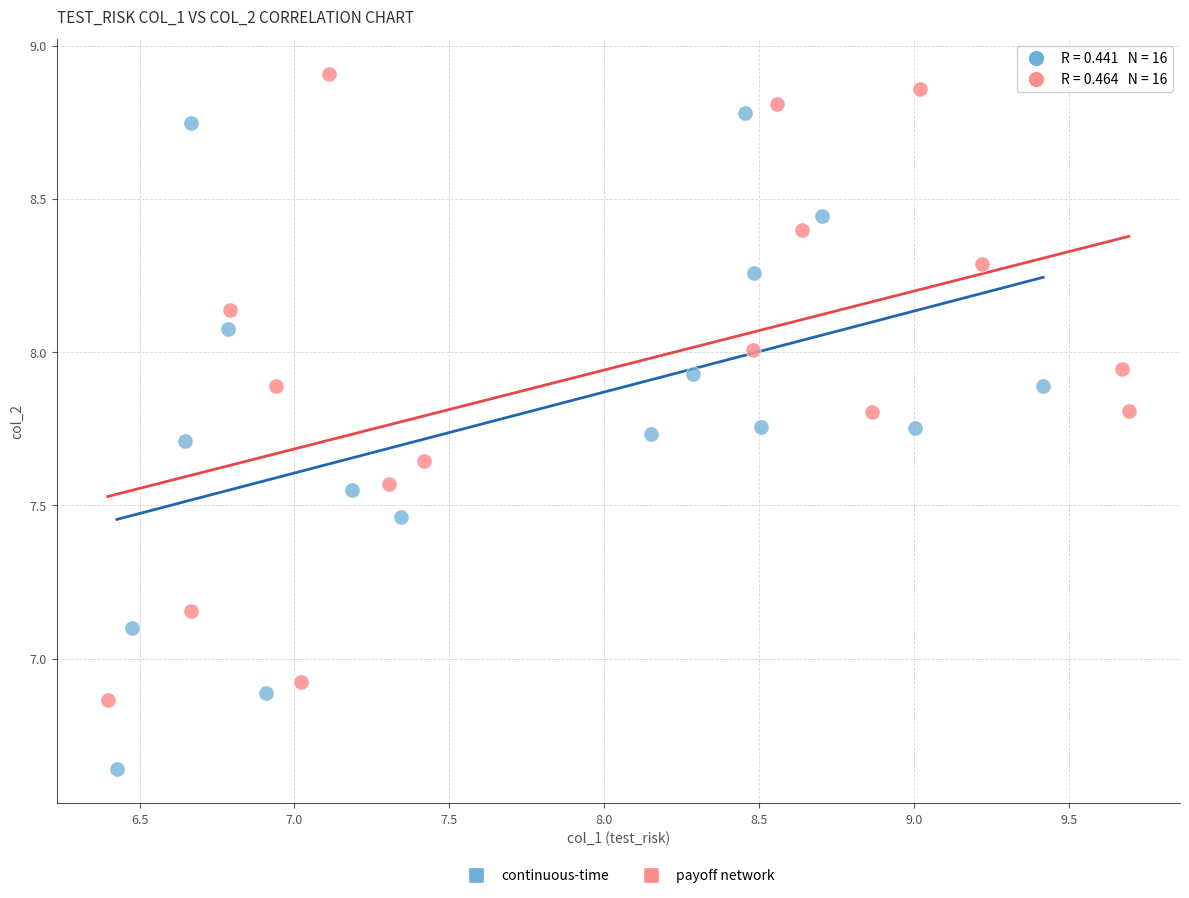

Which series reaches the minimum Y coordinate?

continuous-time